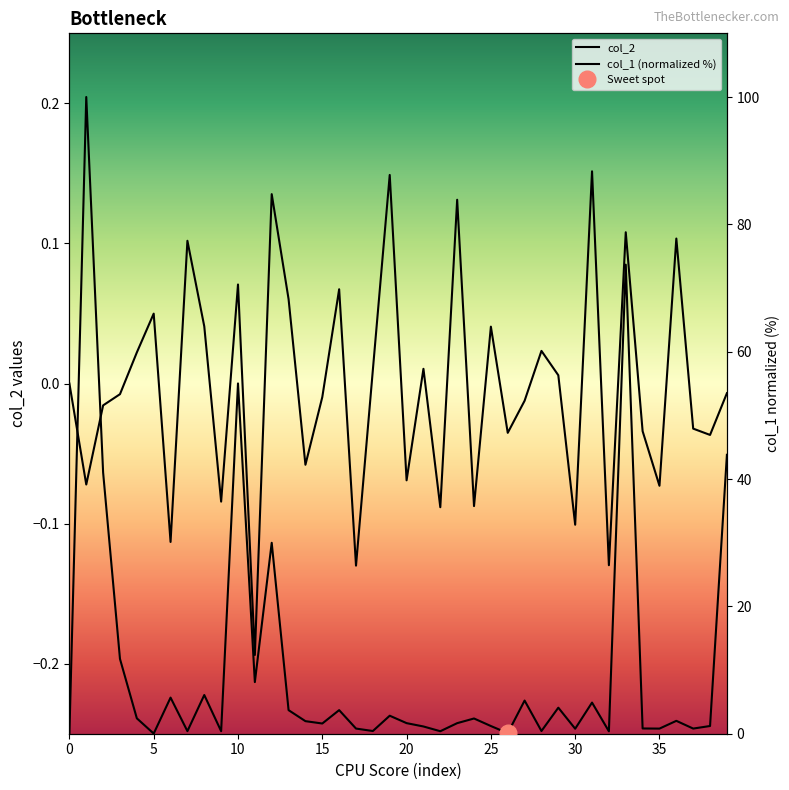

Where is col_1 (normalized %) nearest to the value 50?

10